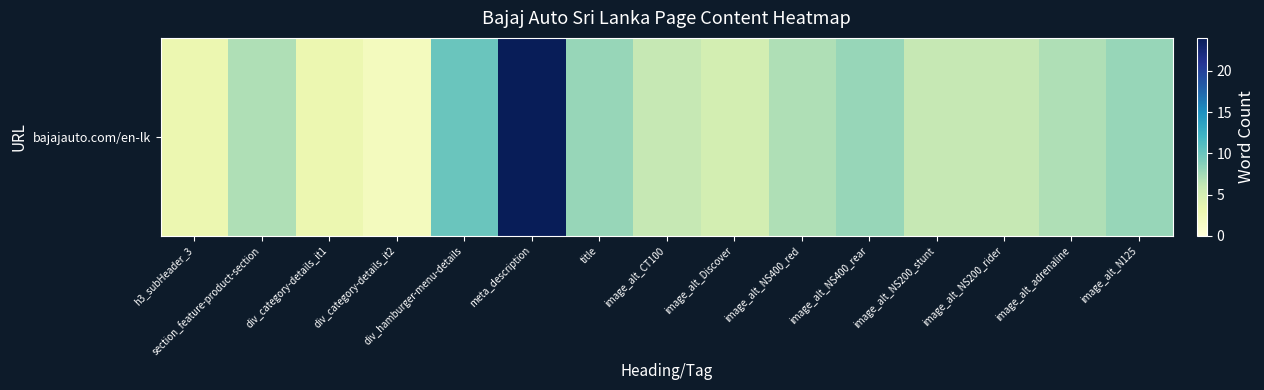

List the labels in order of value, largest first.

meta_description, div_hamburger-menu-details, title, image_alt_NS400_rear, image_alt_N125, section_feature-product-section, image_alt_NS400_red, image_alt_adrenaline, image_alt_CT100, image_alt_NS200_stunt, image_alt_NS200_rider, image_alt_Discover, h3_subHeader_3, div_category-details_it1, div_category-details_it2